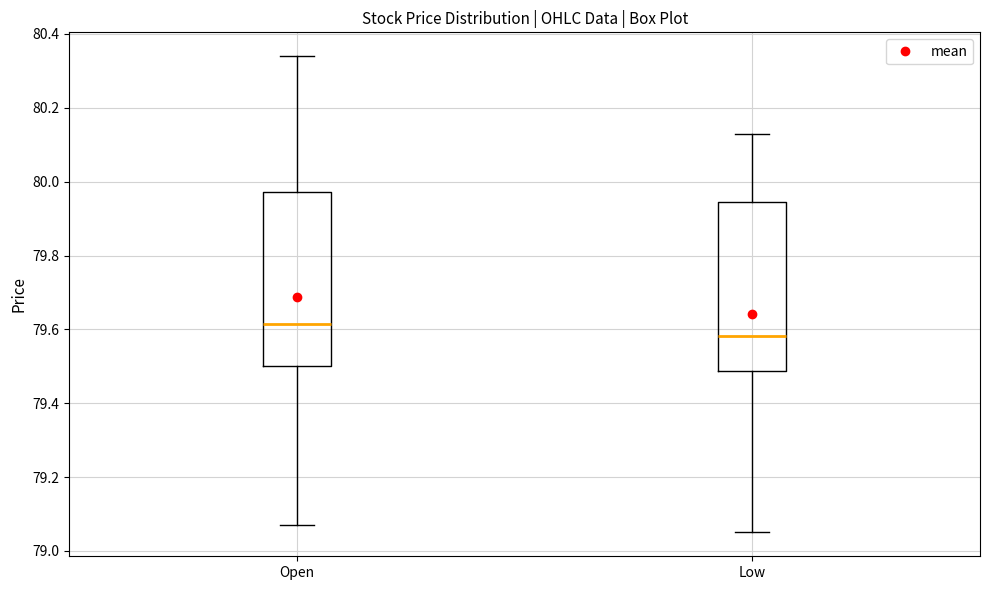

Reading left to right, transcribe this box plot: for each box, give where its median line is, the range the box spans, and where its two whiskers end, as read against the y-axis. The values are not printed on the chart, so give them approximately, as read against the axis.

Open: median 79.62, box 79.50 to 79.98, whiskers 79.08 to 80.34
Low: median 79.58, box 79.48 to 79.94, whiskers 79.06 to 80.14